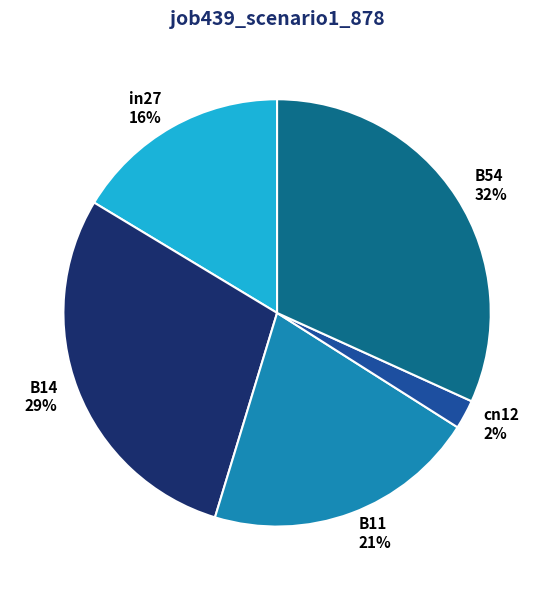

Is in27 the majority of the pie?

No